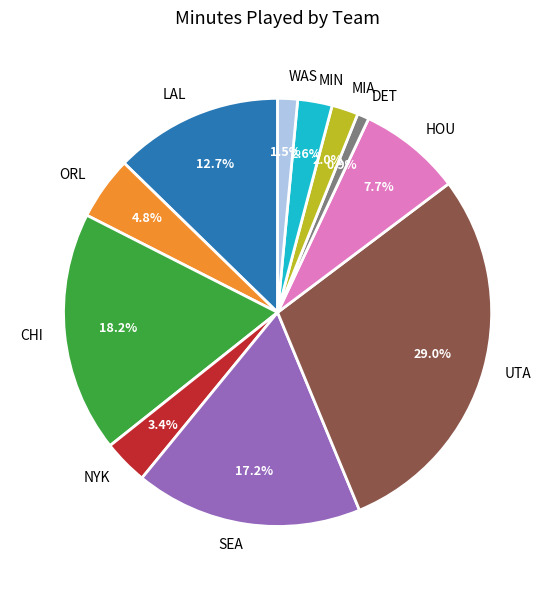

How many segments does this pie chart have?

11